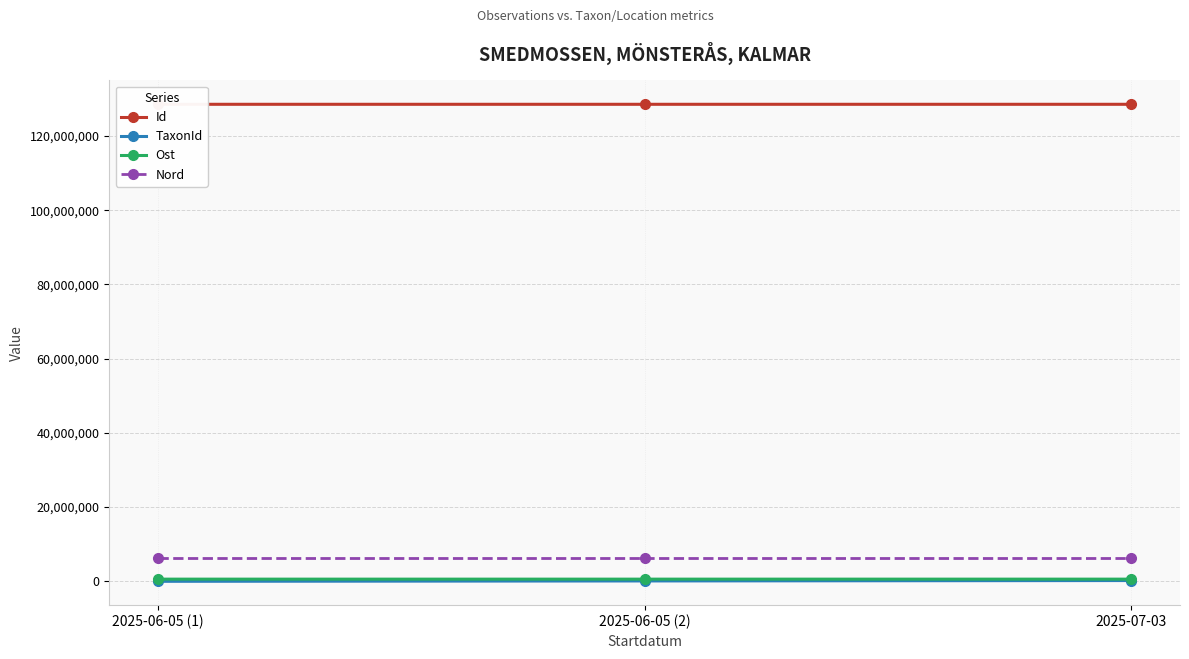

What is the smallest value displayed?

2180